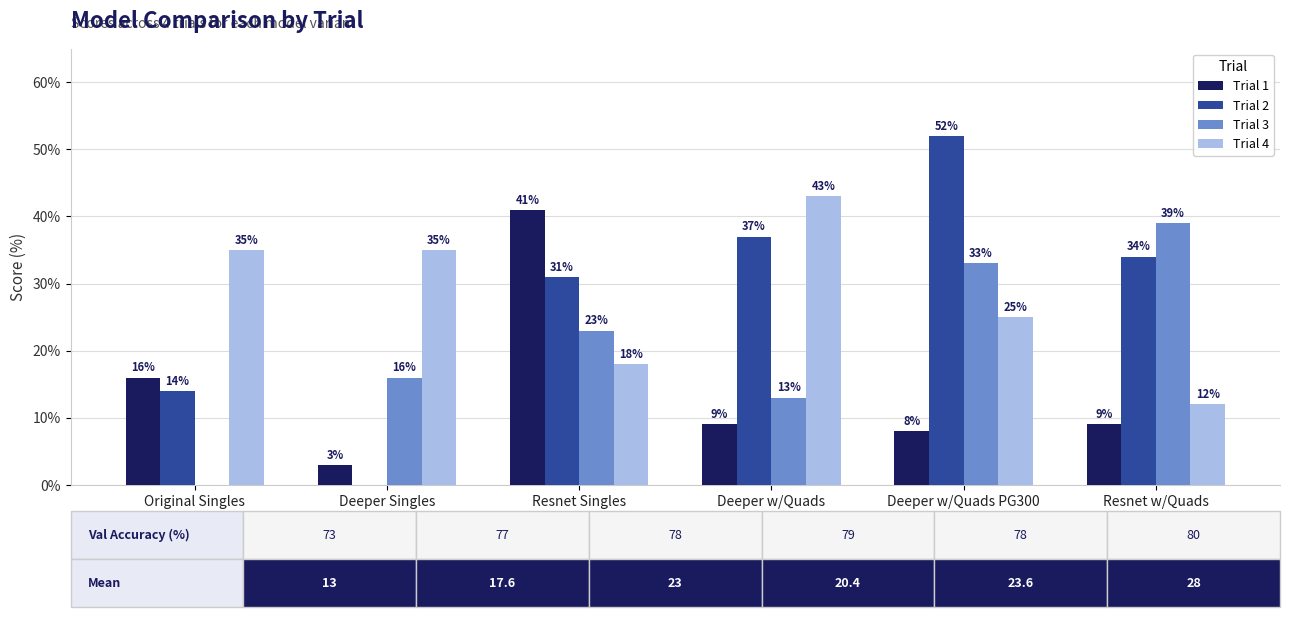

How many distinct data groups are displayed?

4